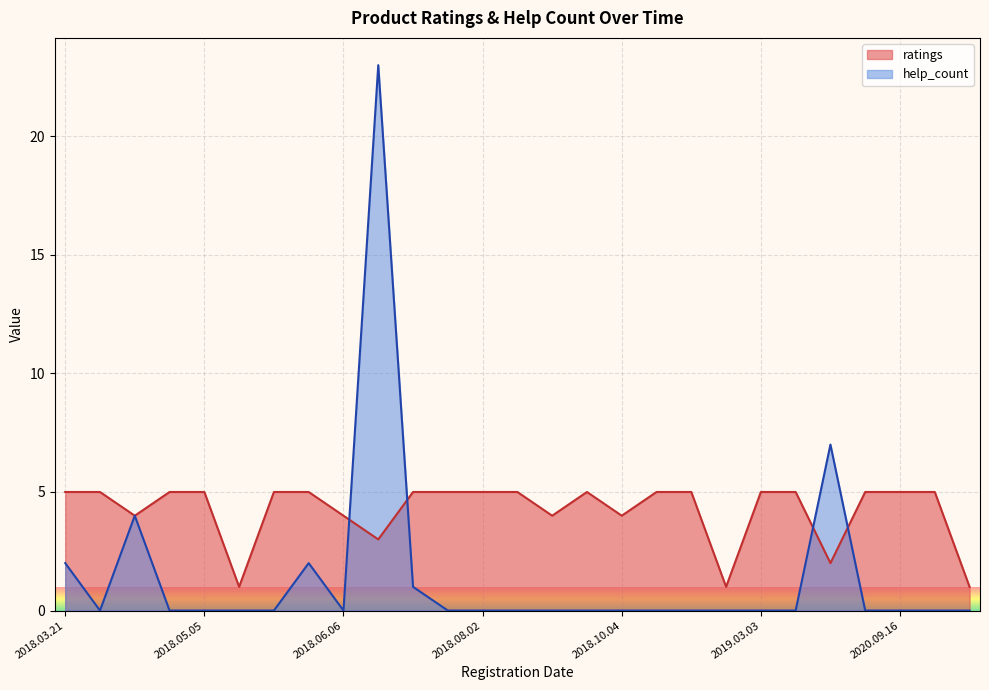

How many distinct data groups are displayed?

2